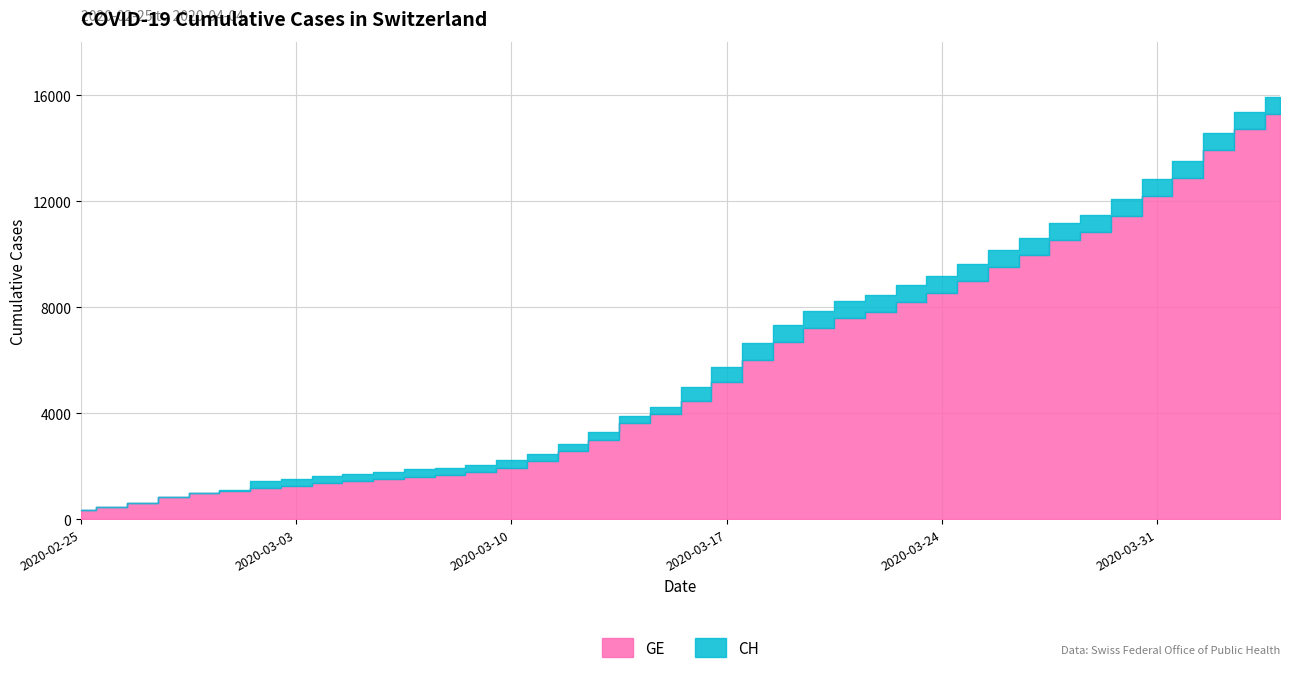

Which series has the widest spread of values?

CH